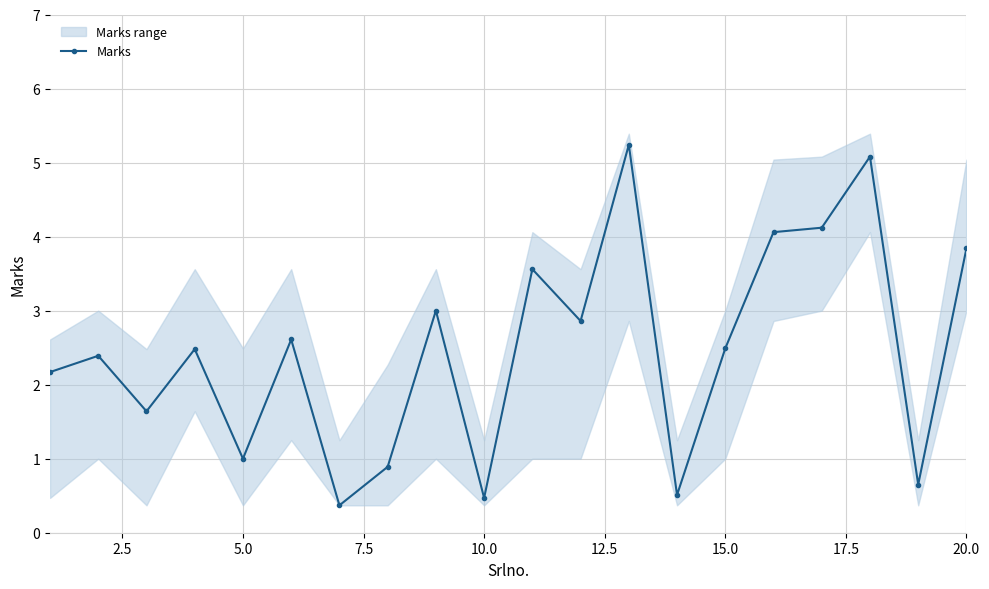

True or false: the data has more than 1 interior local peaks.

True